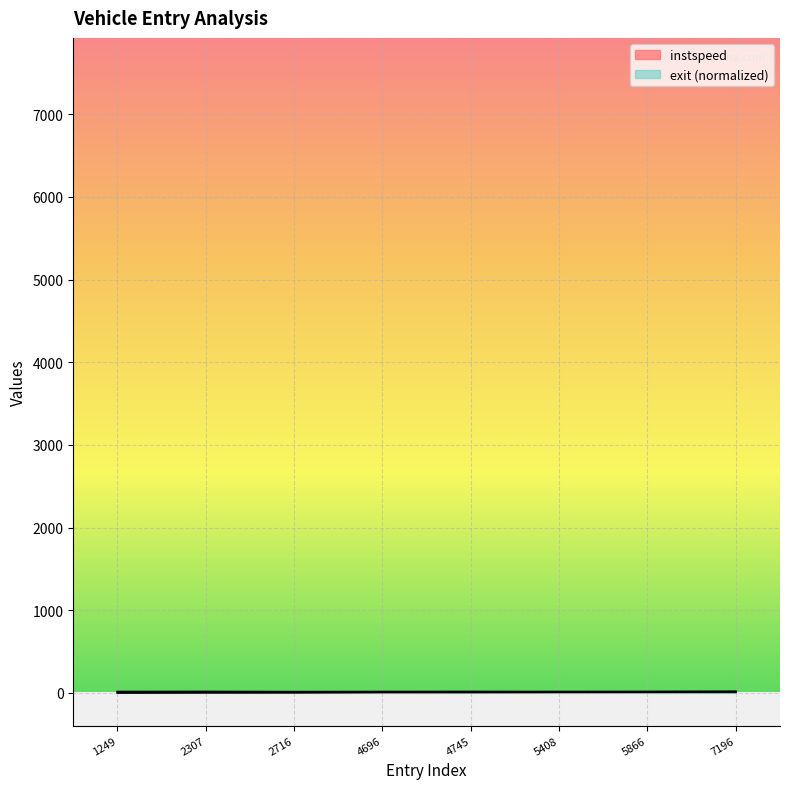

What is the difference between the maximum and minimum values in the exit series?

13.9